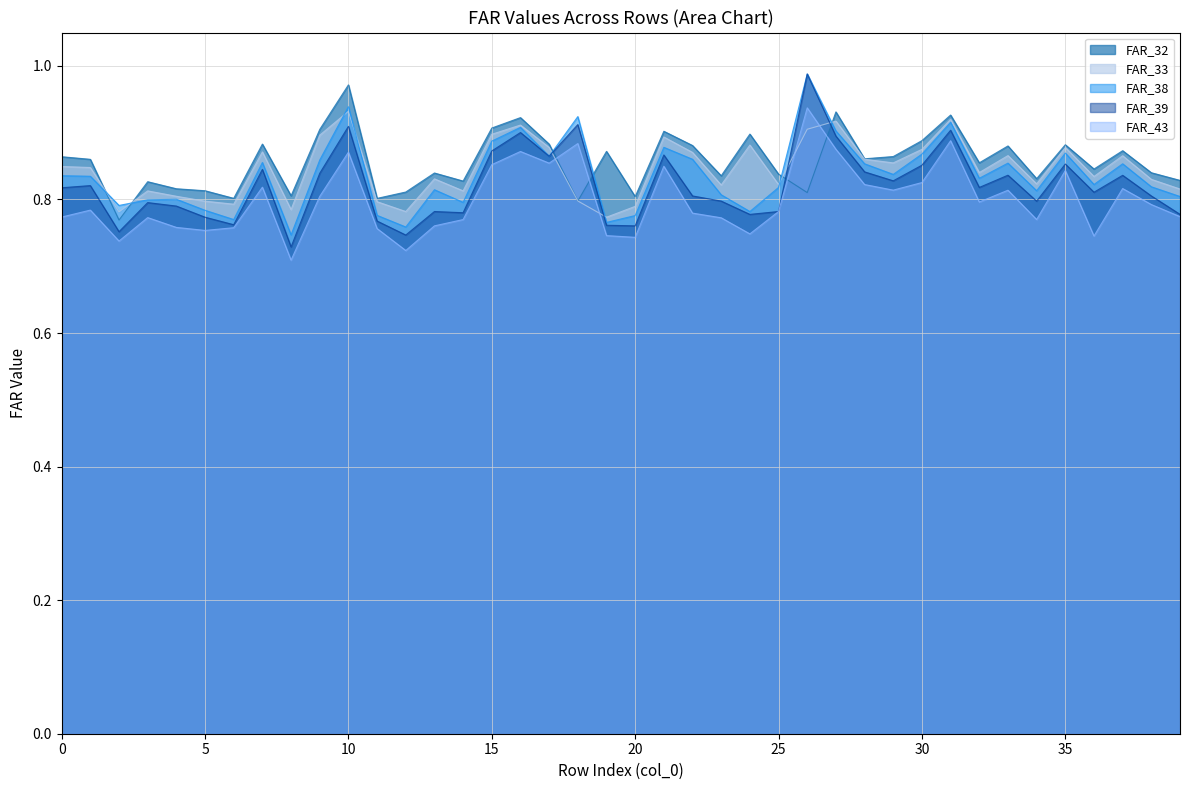

Rank the series by their average value, from lowest to highest.

FAR_43, FAR_39, FAR_38, FAR_33, FAR_32